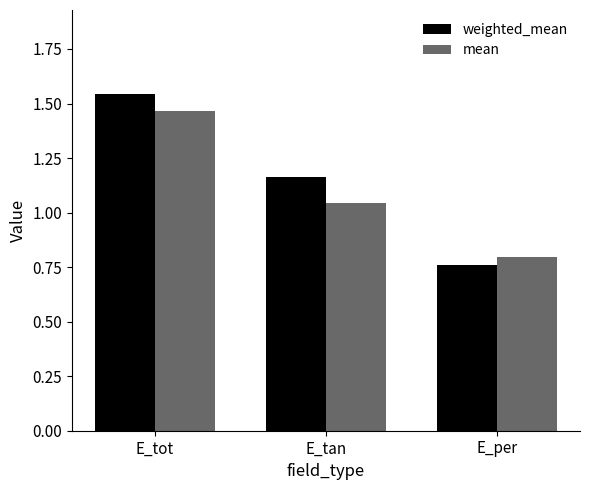

The weighted_mean series shows 0.8 at E_per. True or false?

True